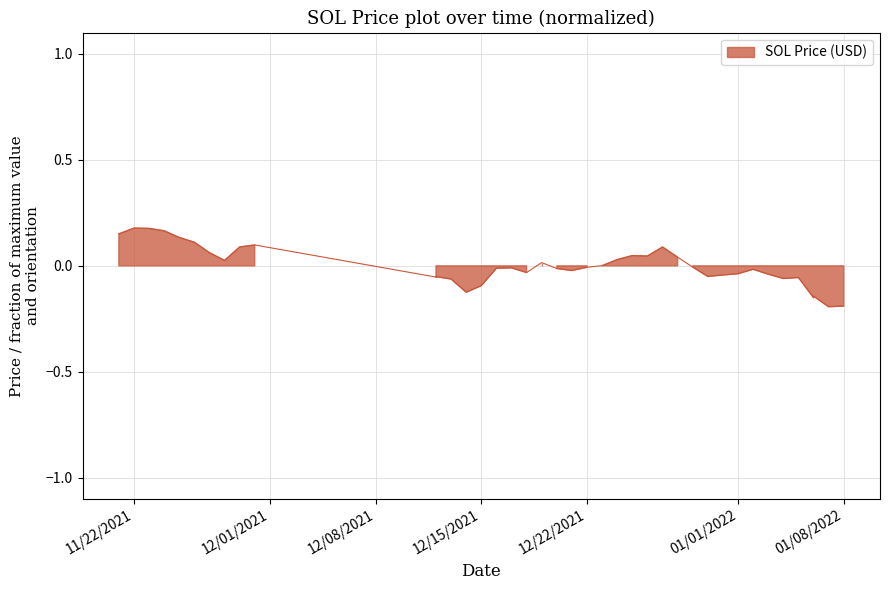

Where does the data first go above 0?

11/21/2021